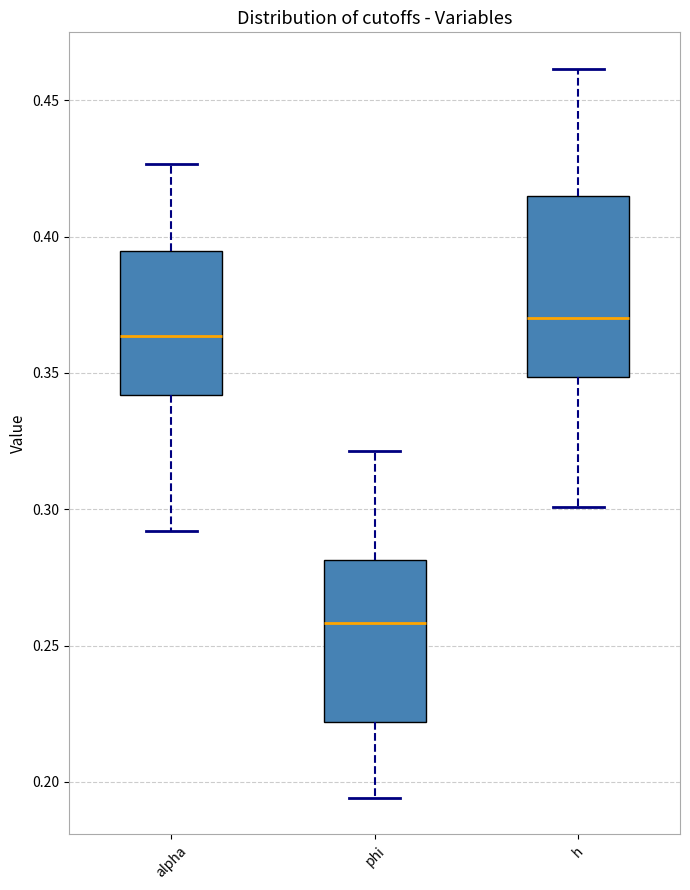

Which box is the tallest, from its lower edge to its upper edge?

h